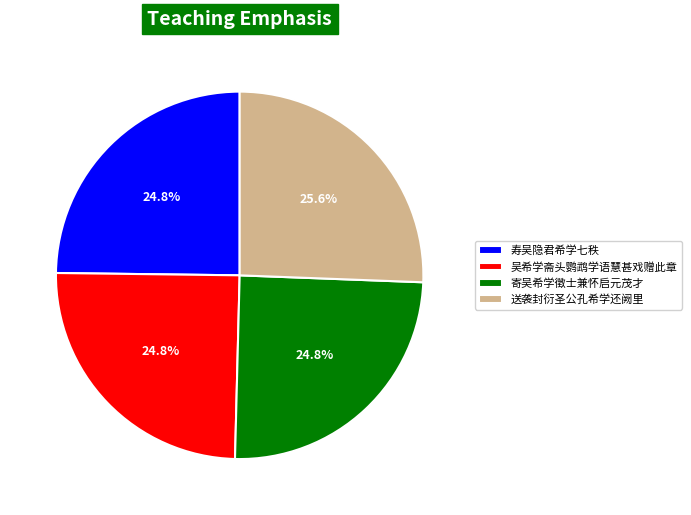

Count the number of slices in the pie.

4